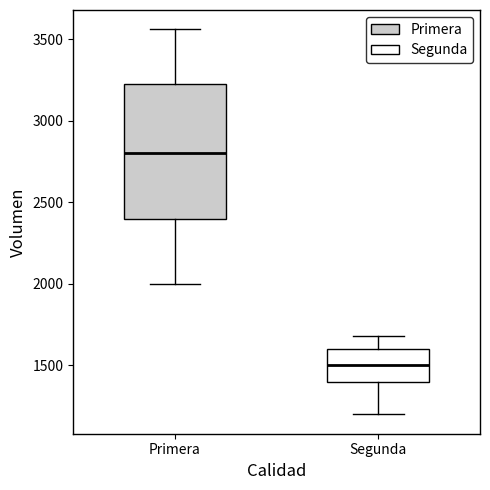

Reading left to right, transcribe this box plot: for each box, give where its median line is, the range the box spans, and where its two whiskers end, as read against the y-axis. The values are not printed on the chart, so give them approximately, as read against the axis.

Primera: median 2800, box 2400 to 3250, whiskers 2000 to 3550
Segunda: median 1500, box 1400 to 1600, whiskers 1200 to 1700